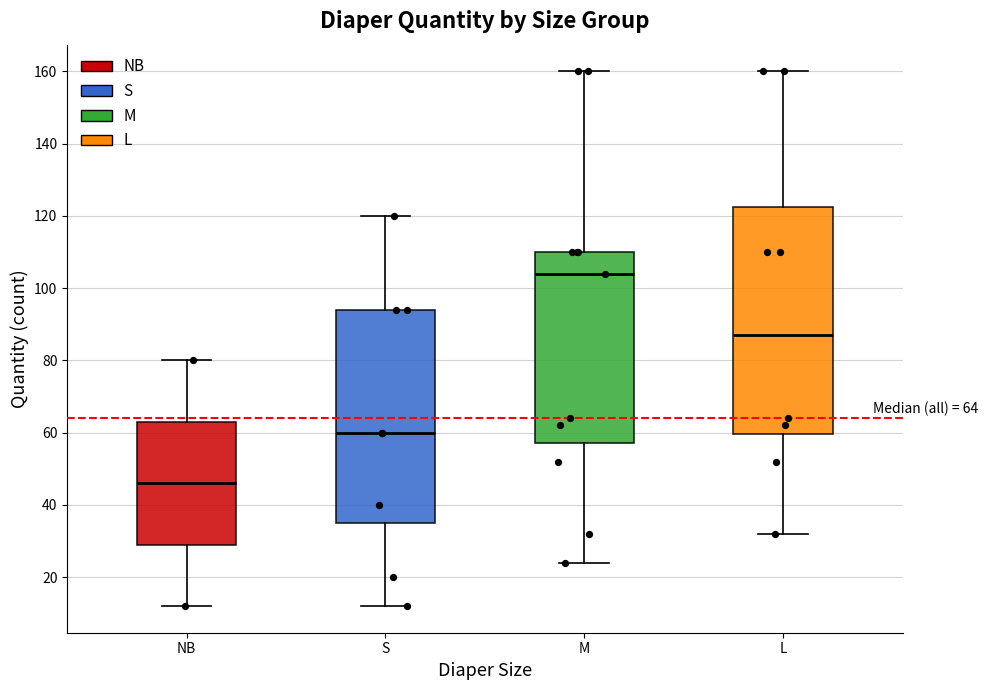

Which box is the tallest, from its lower edge to its upper edge?

L